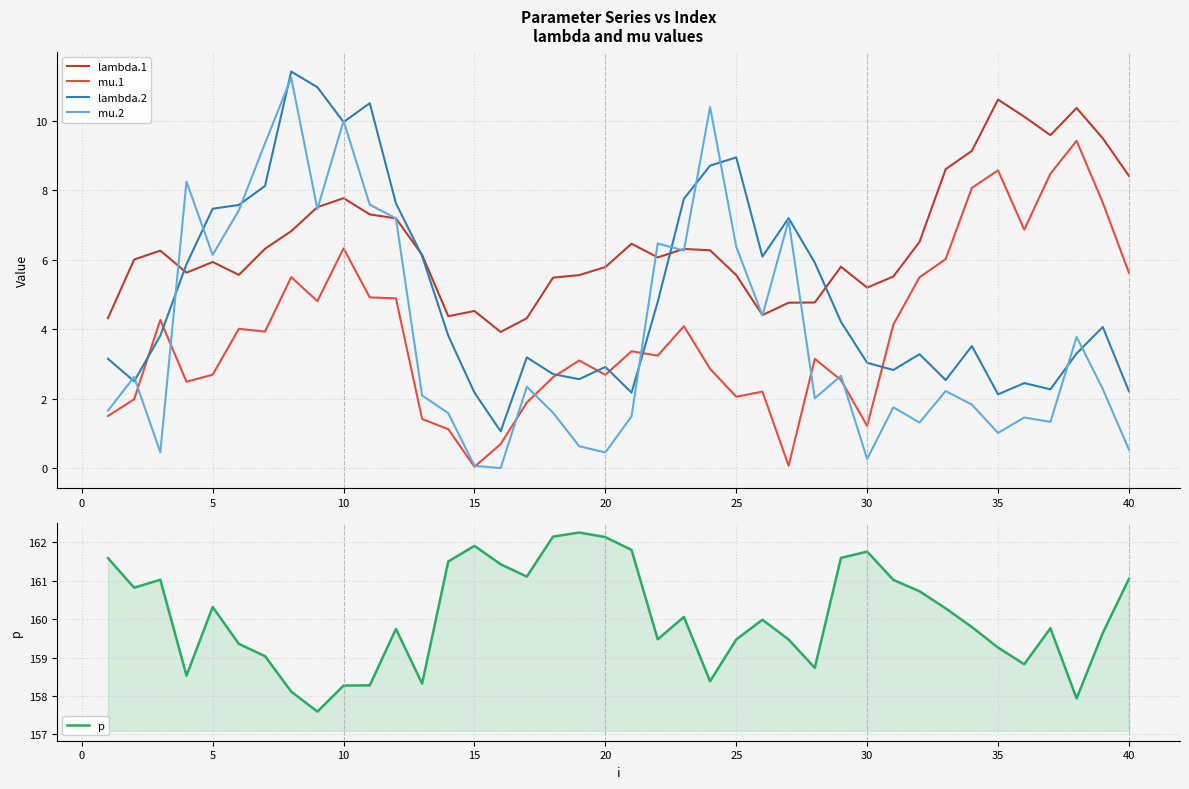

What are all the series names shown in the legend?

lambda.1, mu.1, lambda.2, mu.2, p